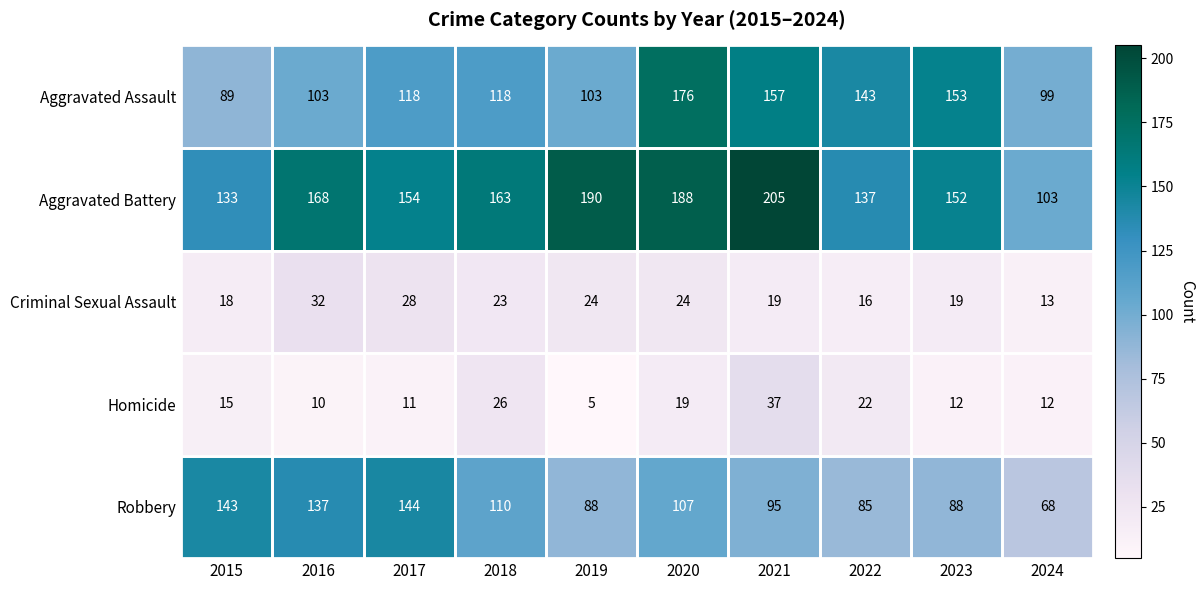

How many categories are shown in the chart?

10